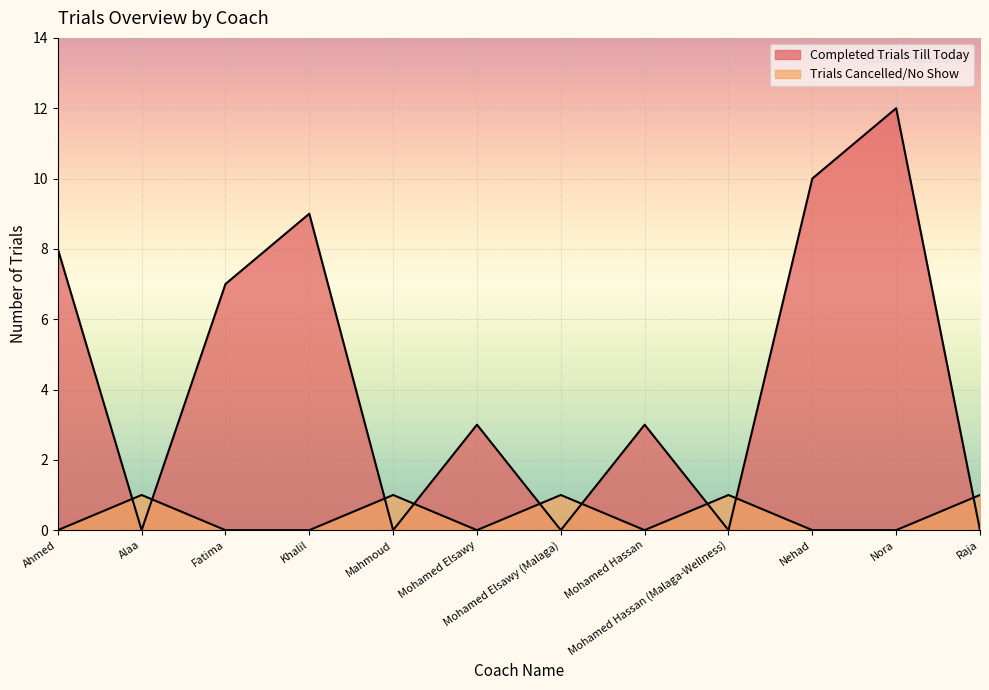

How many interior local peaks does the Completed Trials Till Today series have?

4